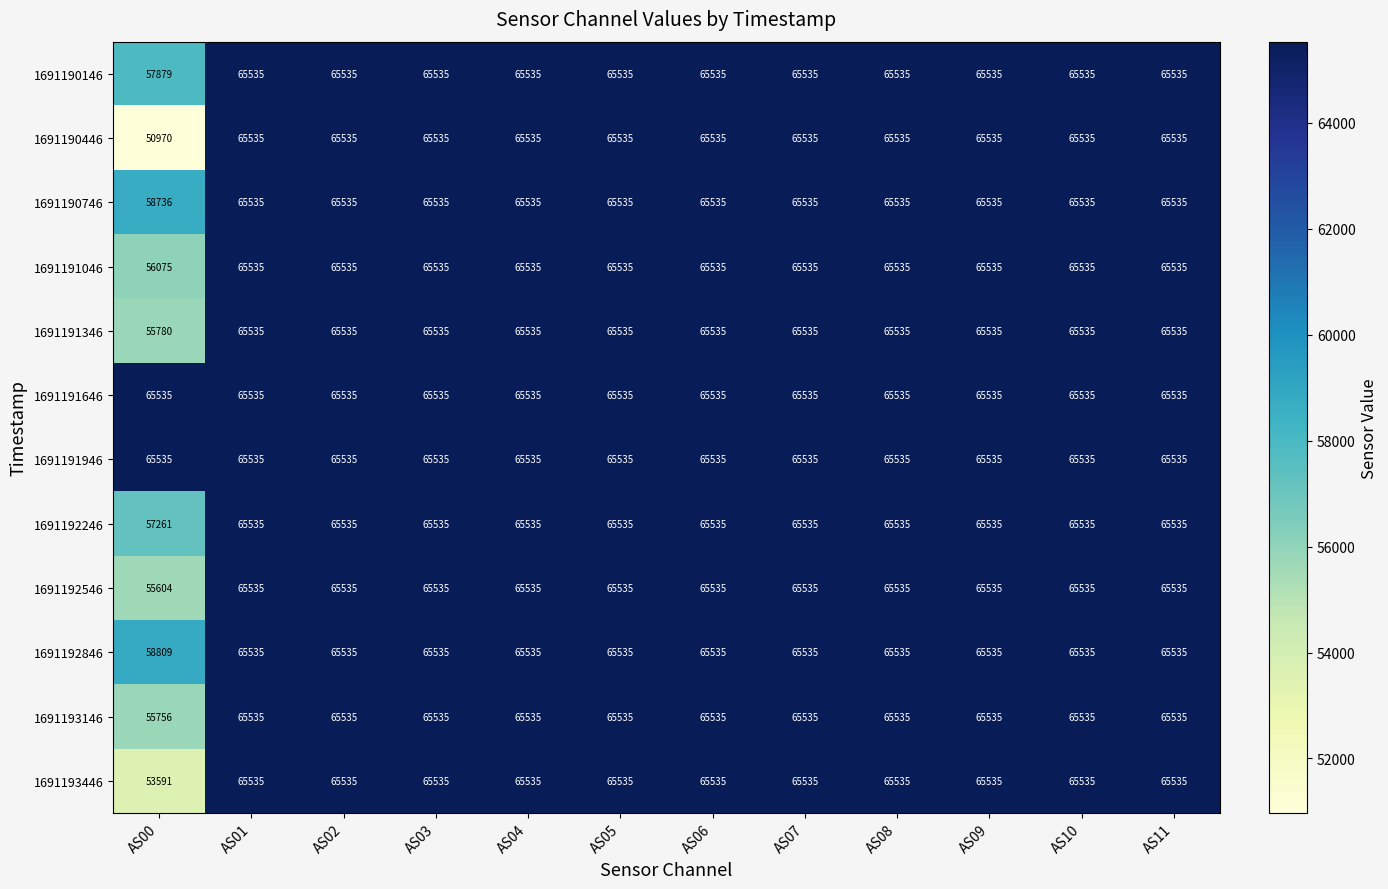

The value of 1691190746 at AS05 is 65535. True or false?

True